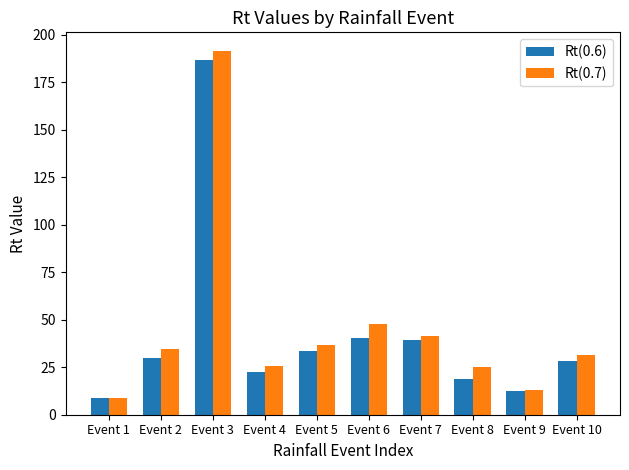

At which category is the sum across all series the highest?

Event 3